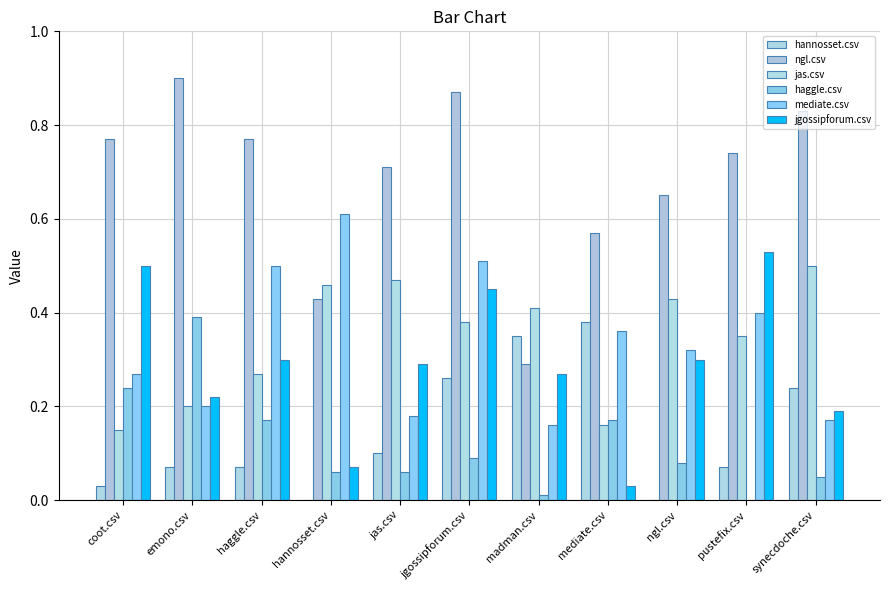

Count the number of categories in the chart.

11